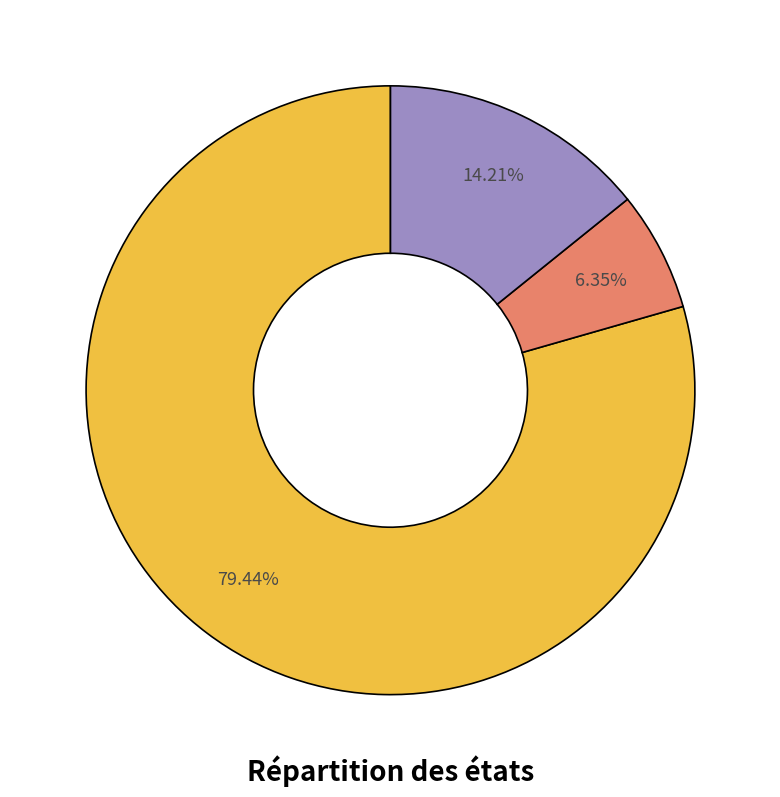

Is there a majority slice in this chart?

Yes